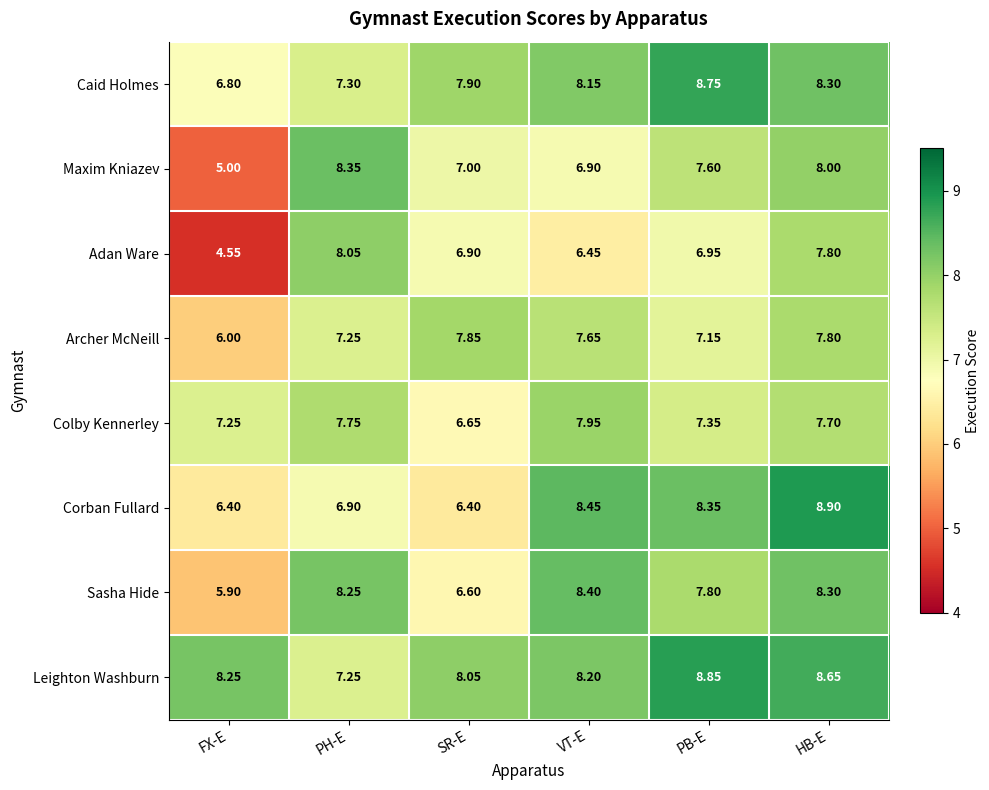

At which label does Maxim Kniazev first exceed 7?

PH-E